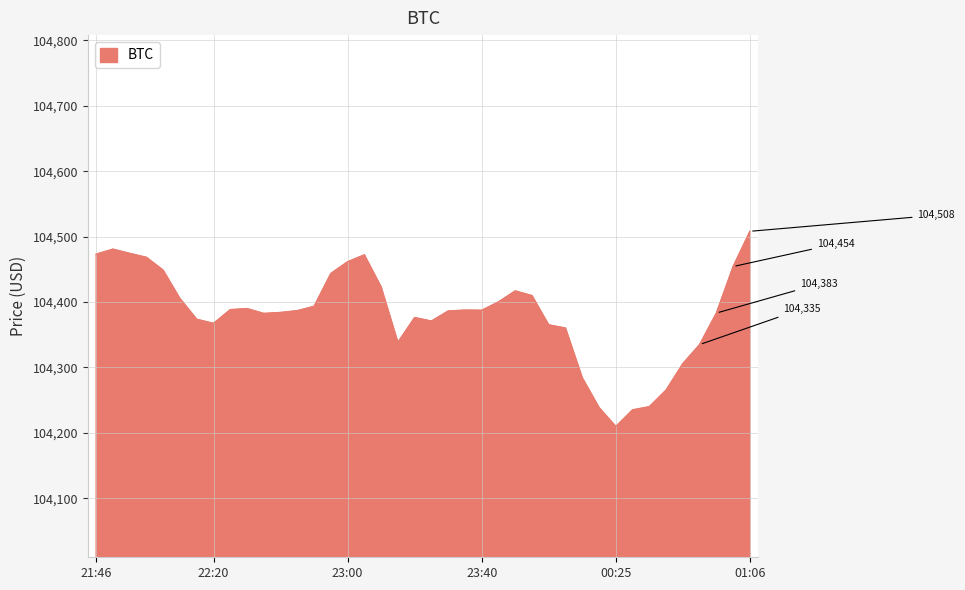

What is the maximum value shown in the chart?

104508.1